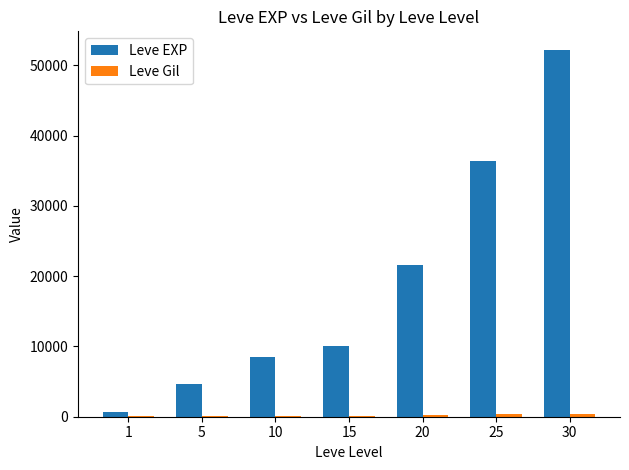

Which series has the largest total across all categories?

Leve EXP